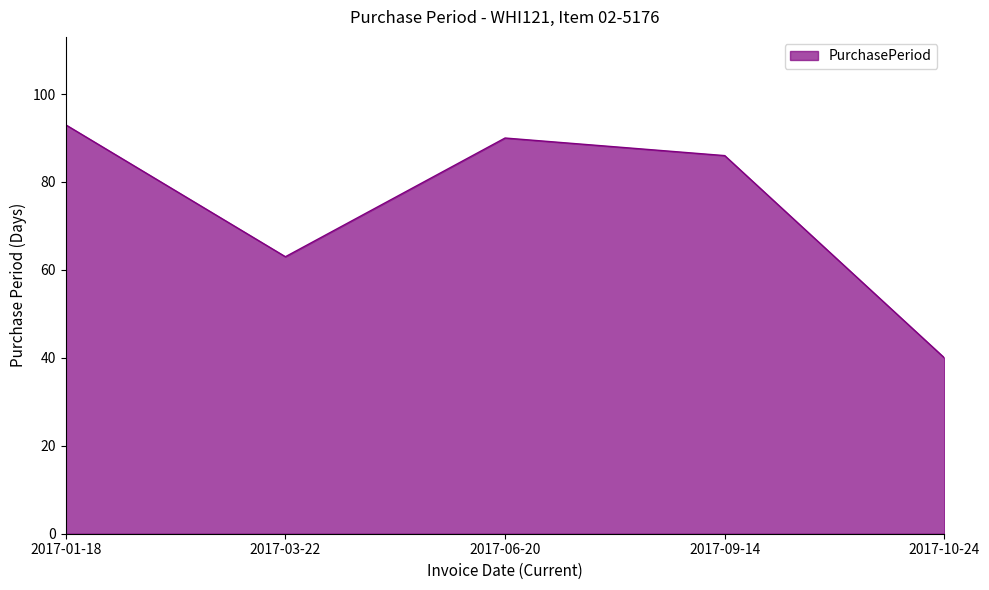

Which label corresponds to the largest value in the chart?

2017-01-18